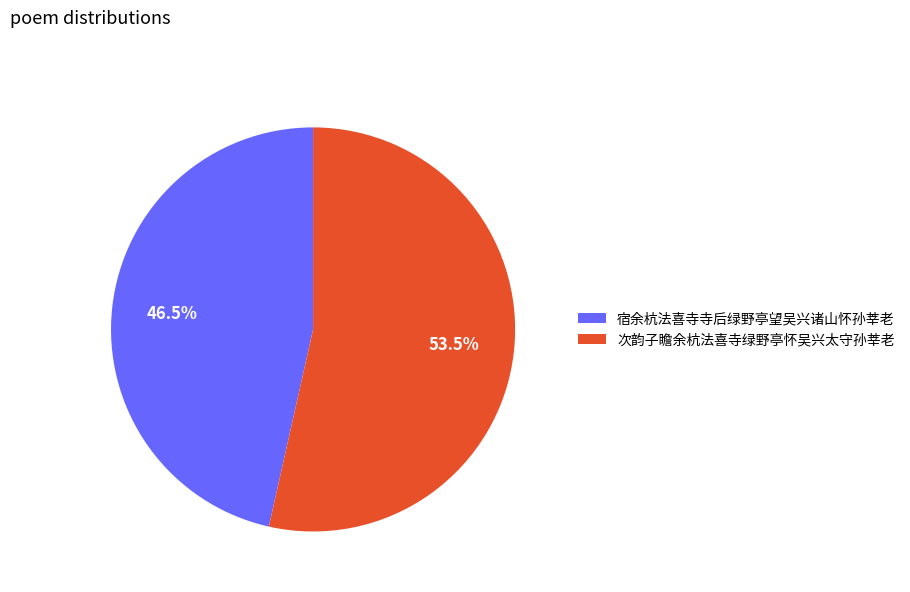

Does 宿余杭法喜寺寺后绿野亭望吴兴诸山怀孙莘老 account for over 50% of the chart?

No